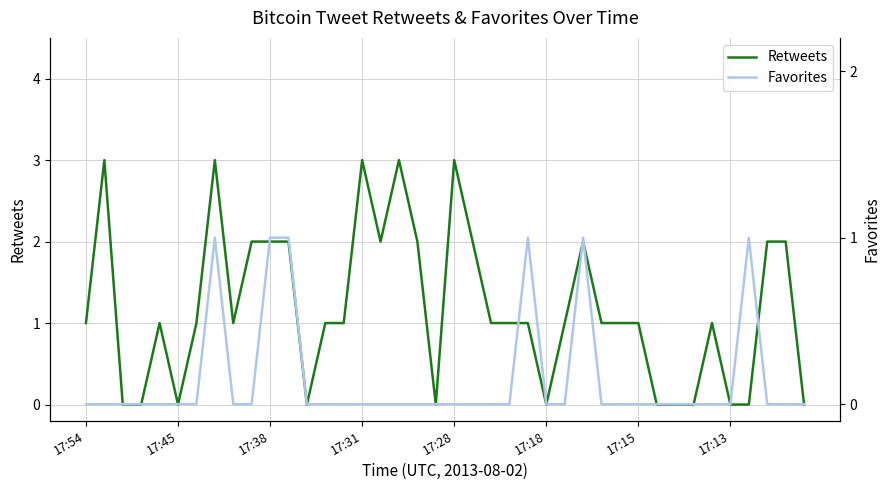

Is this an area chart (filled region under the line)?

No